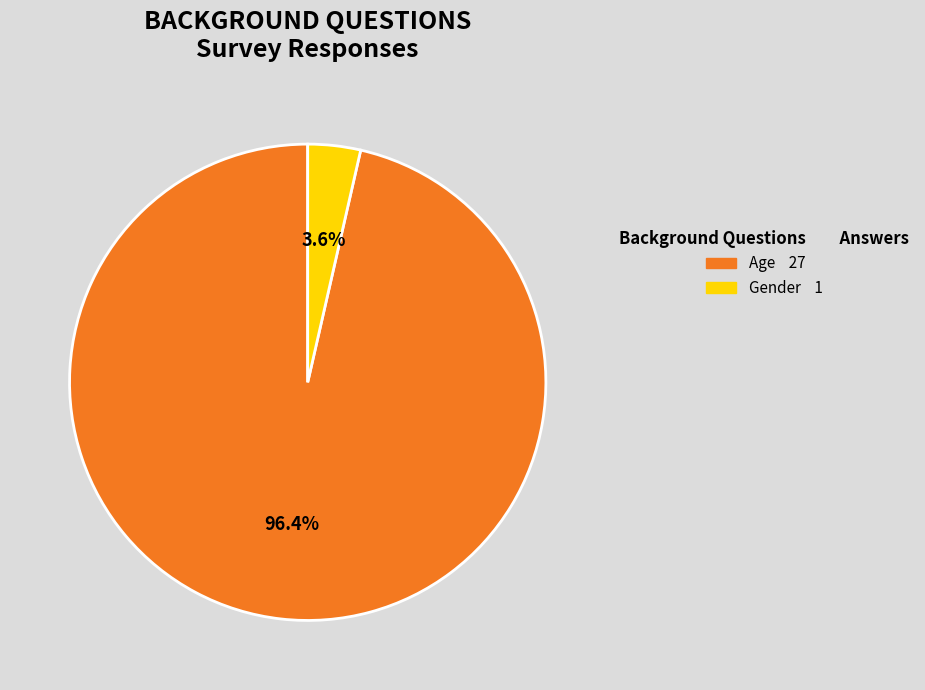

Is Gender the majority of the pie?

No